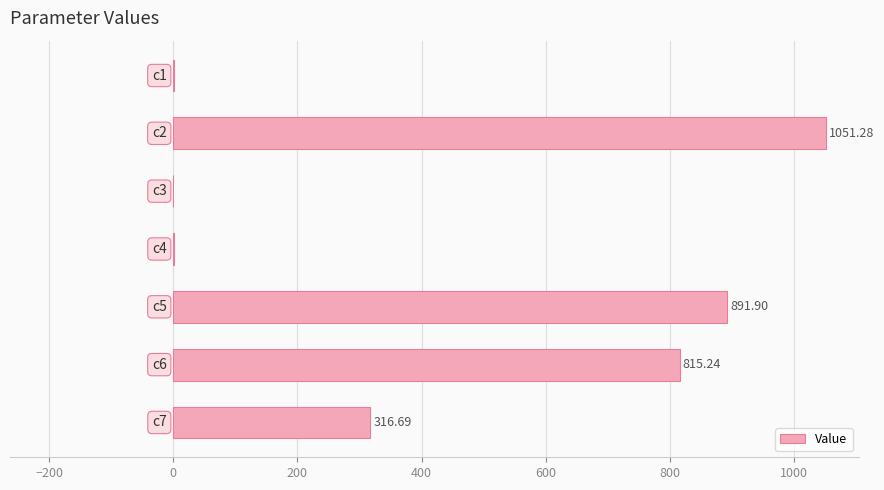

What is the sum of all values?

3076.3